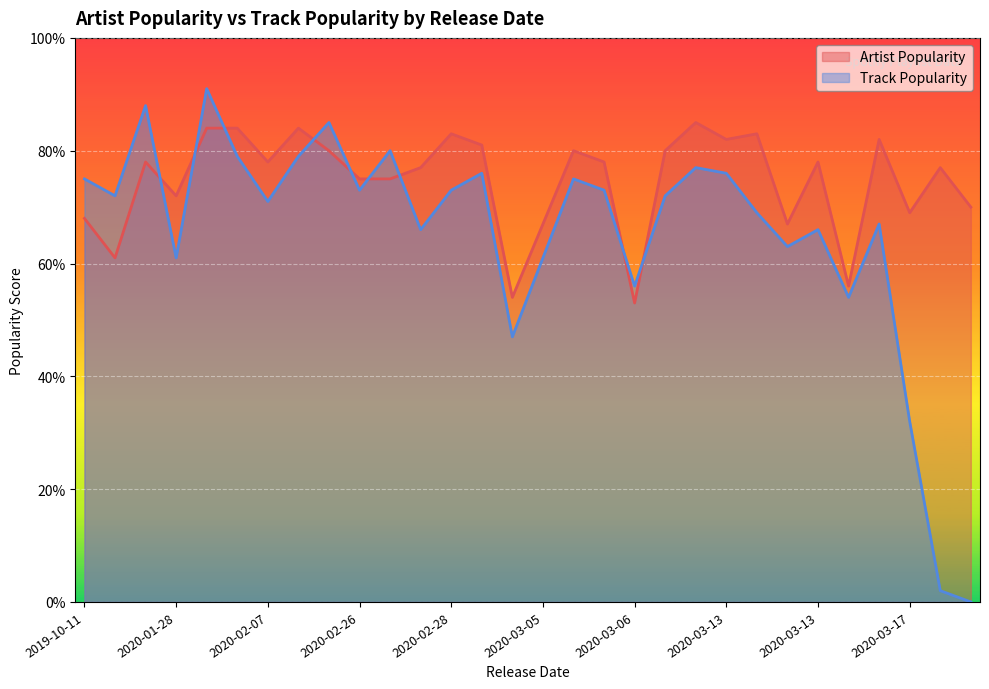

What are all the series names shown in the legend?

Artist Popularity, Track Popularity